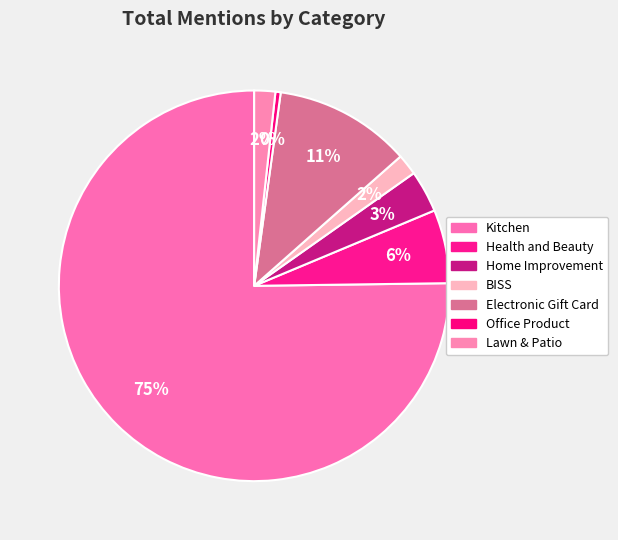

Which category has the smallest portion of the pie?

Office Product